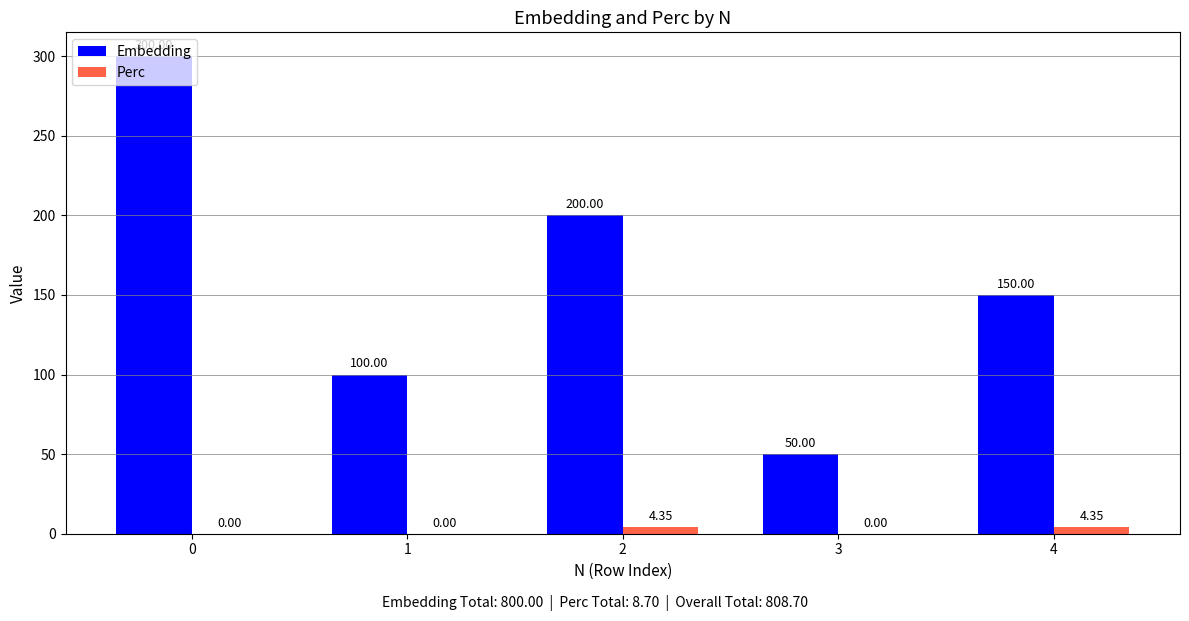

Is the value of Perc at 2 greater than the value of Embedding at 2?

No